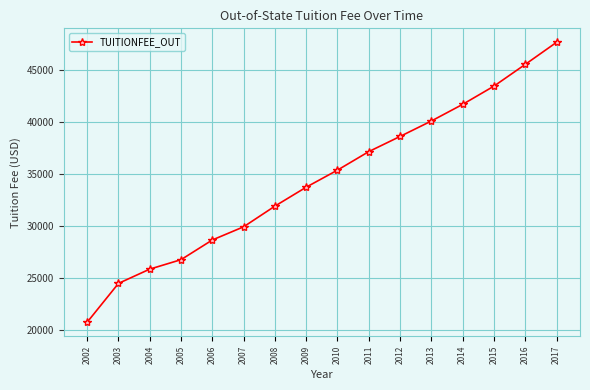

What is the approximate value at 2013, to the nearest 10?

40090